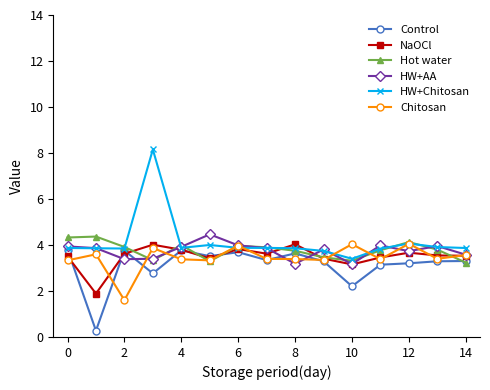

Which series has the largest range (max minus min)?

HW+Chitosan